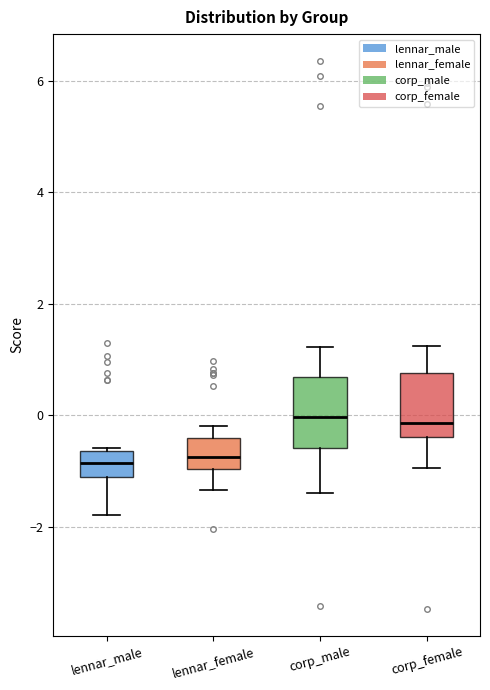

Reading left to right, read every box against the y-axis: the position of its median line, the range the box covers, and the ends of its whiskers. The values are not printed on the chart, so give them approximately, as read against the axis.

lennar_male: median -0.8, box -1.2 to -0.6, whiskers -1.8 to -0.6
lennar_female: median -0.8, box -1.0 to -0.4, whiskers -1.4 to -0.2
corp_male: median 0.0, box -0.6 to 0.6, whiskers -1.4 to 1.2
corp_female: median -0.2, box -0.4 to 0.8, whiskers -1.0 to 1.2